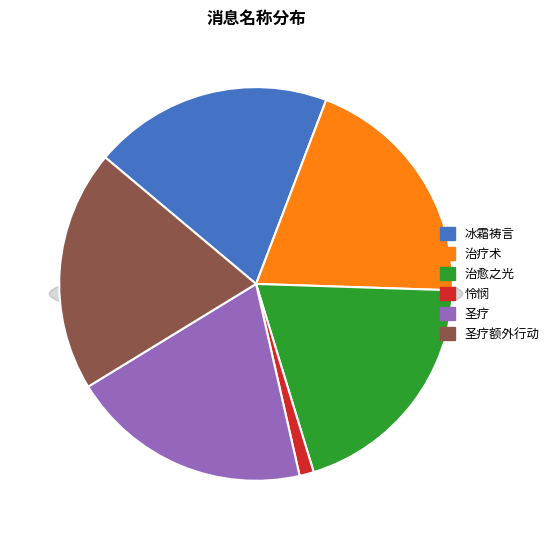

The 圣疗 slice represents 13% of the pie. True or false?

False